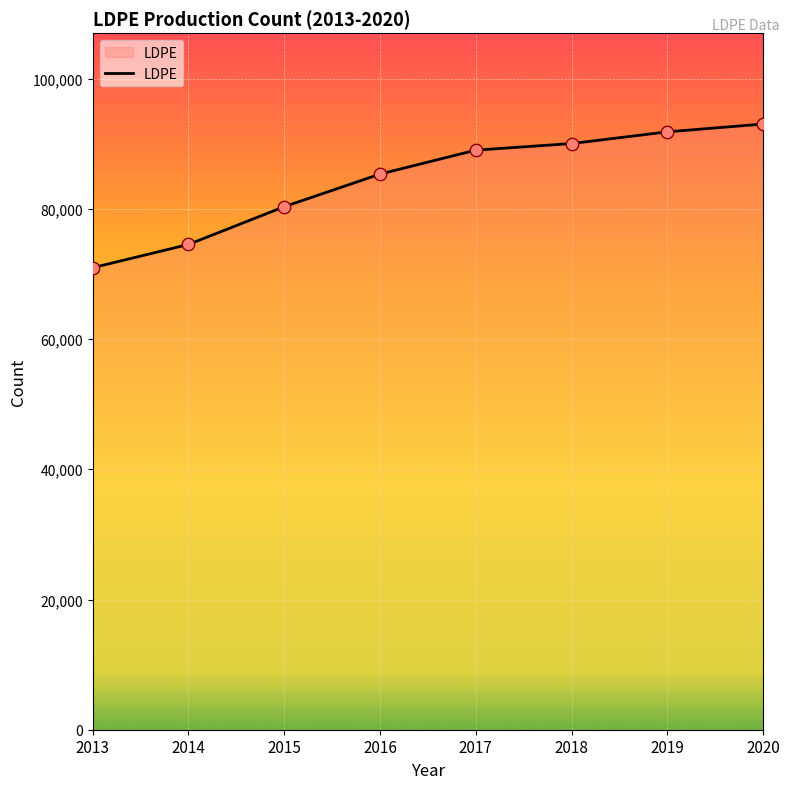

Between 2014 and 2020, which is larger?

2020